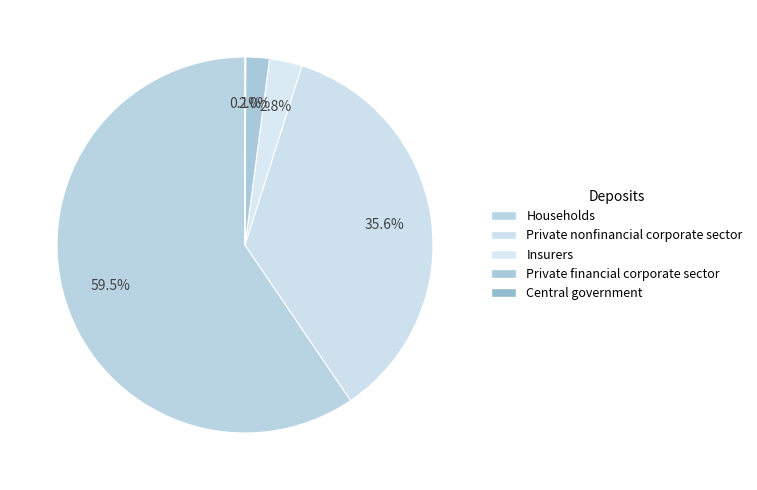

What is the change in value from Private financial corporate sector to Central government?

-142049